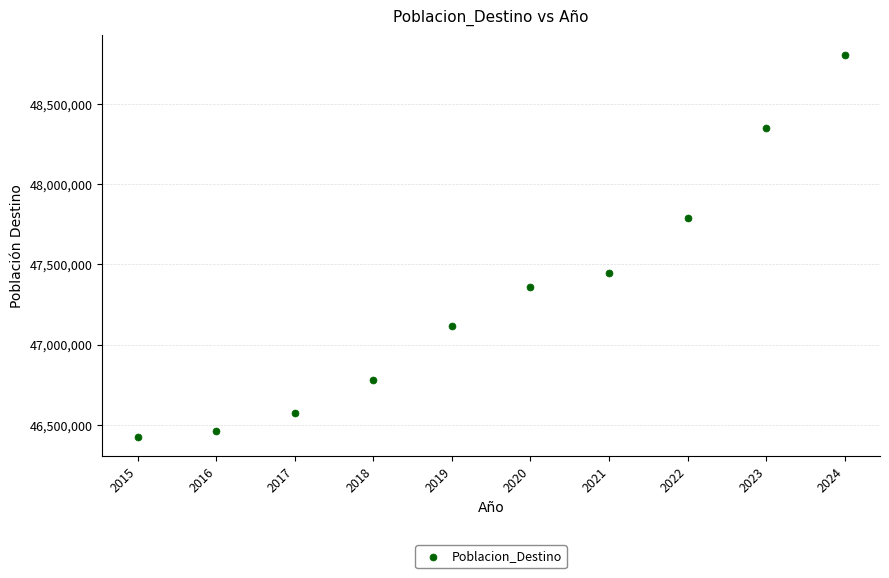

What is the range of Y values (max minus min)?

2384834